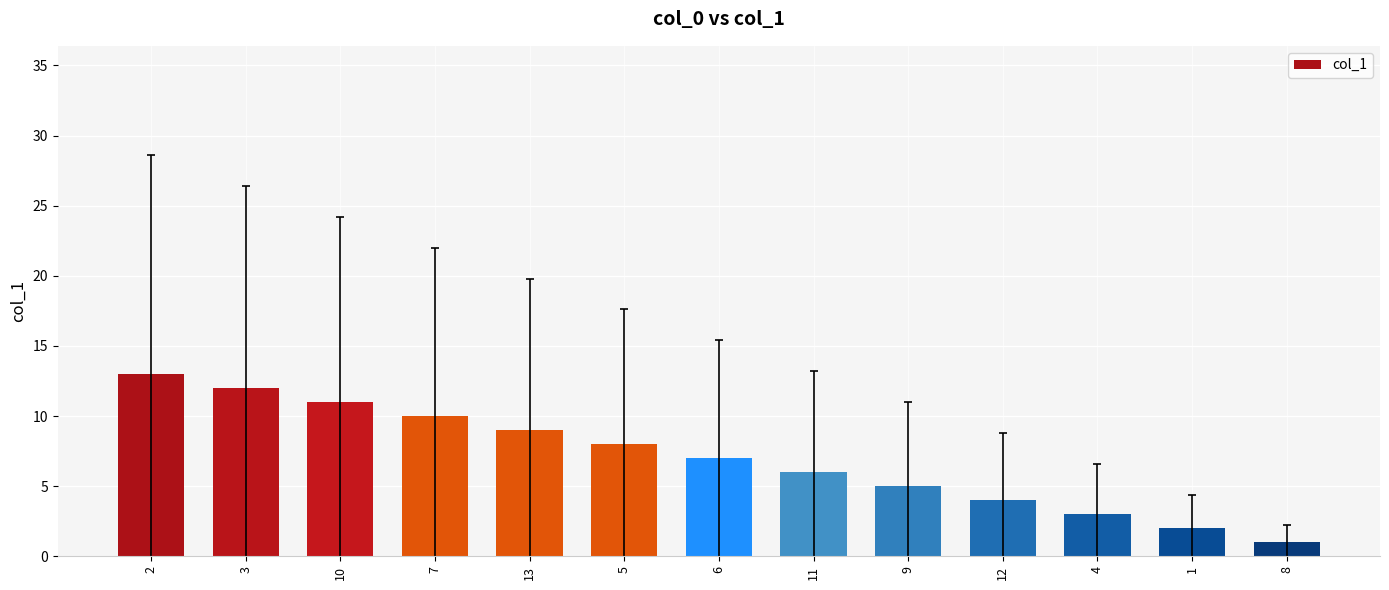

At which category does the chart reach its peak across all series?

2